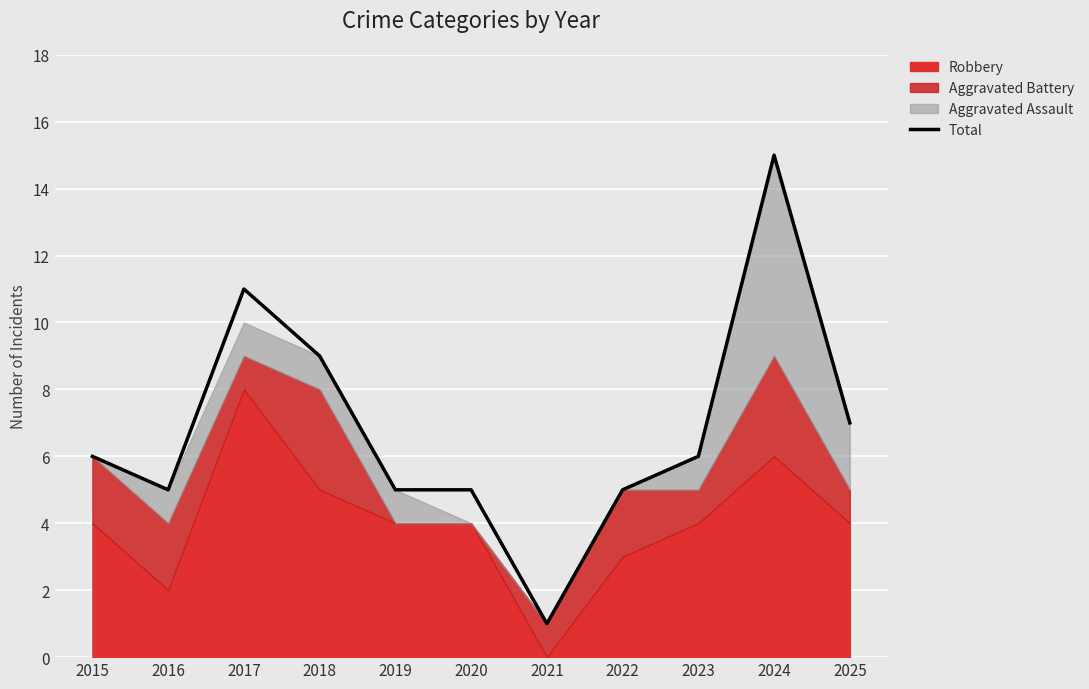

The chart shows a value of 7 at 2025. True or false?

True